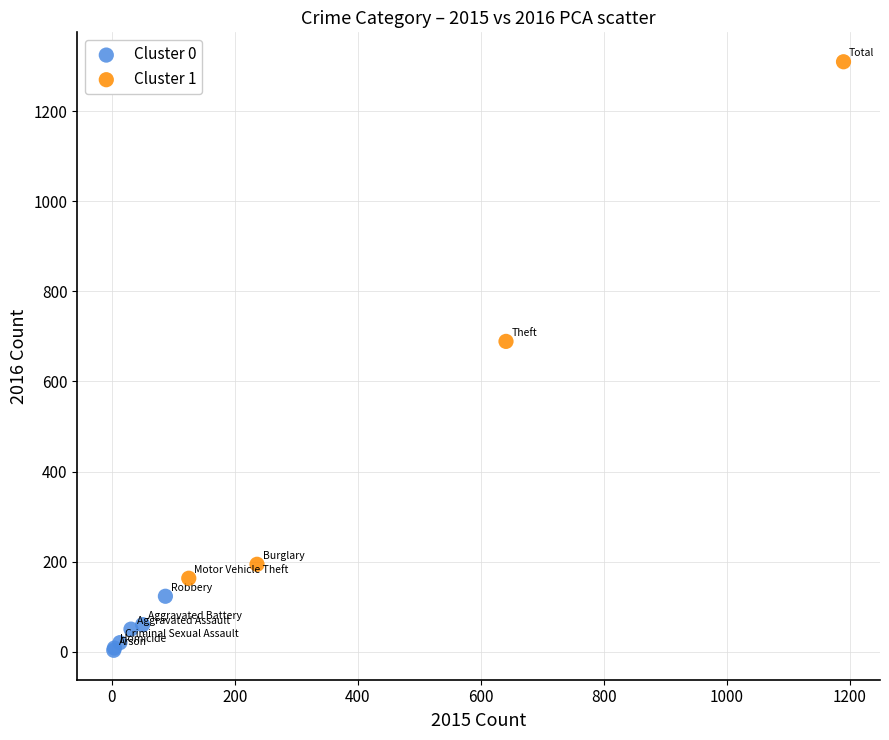

What are all the series names shown in the legend?

Cluster 0, Cluster 1